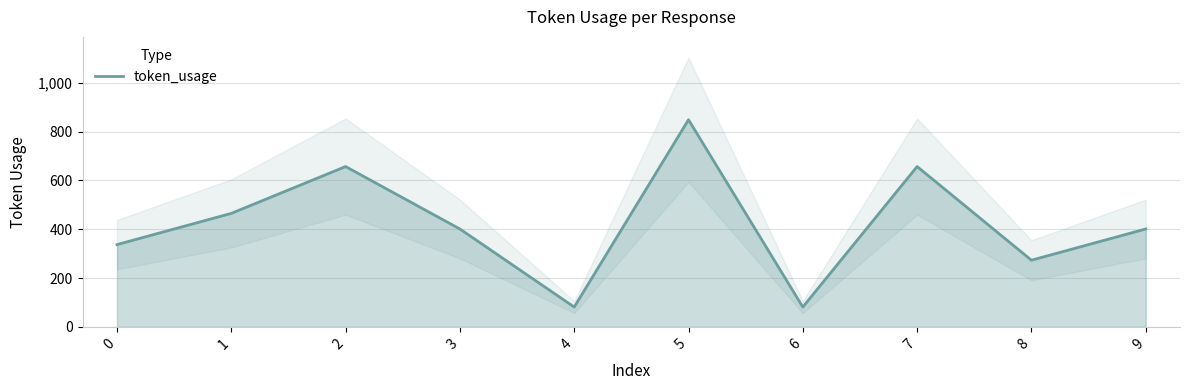

What is the ratio of the value at 0 to the value at 8?

1.2